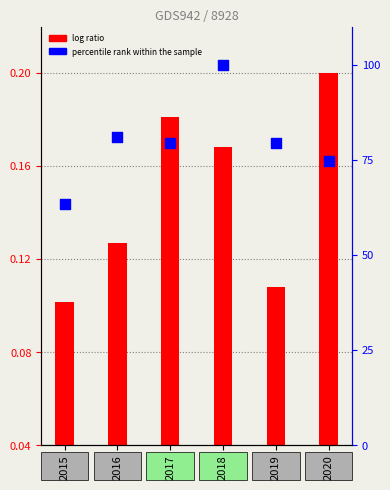

Is the value of percentile rank within the sample at 2015 greater than the value of log ratio at 2016?

Yes